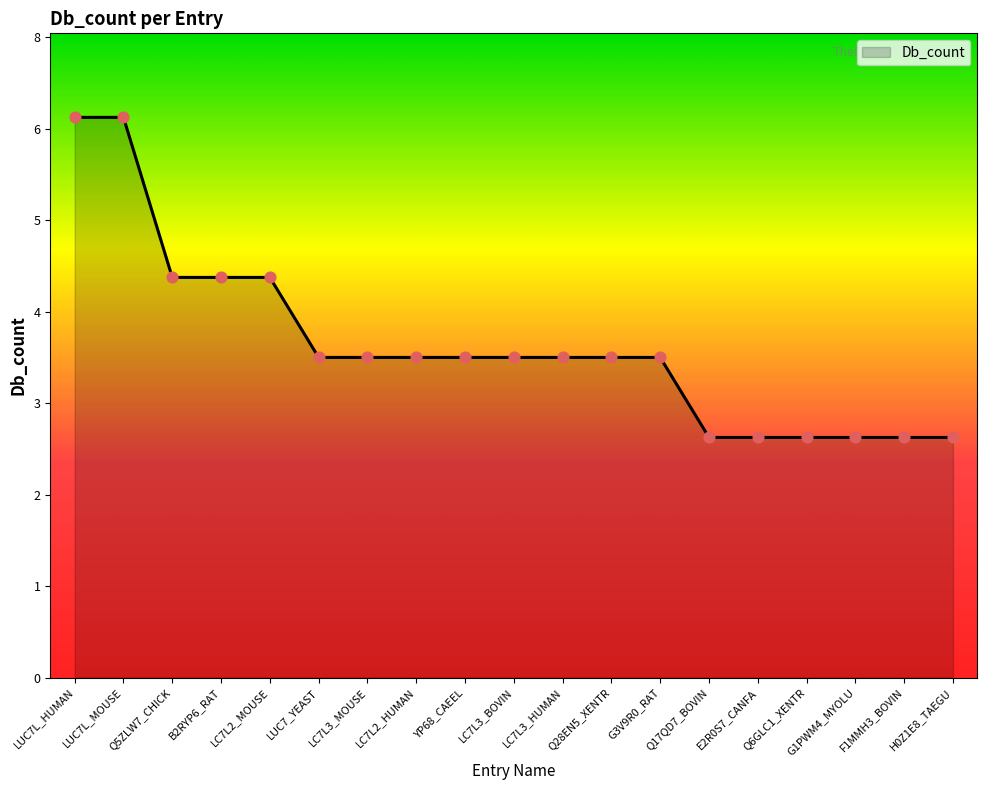

Which has a higher value, LUC7L_HUMAN or E2R0S7_CANFA?

LUC7L_HUMAN